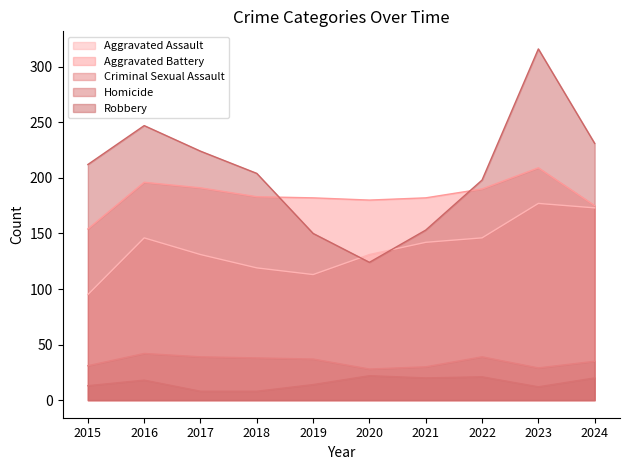

Reading right to left, what are all the values shown in this chart?

Aggravated Assault: 173	177	146	142	131	113	119	131	146	95
Aggravated Battery: 175	209	190	182	180	182	183	191	196	154
Criminal Sexual Assault: 35	29	39	30	28	37	38	39	42	31
Homicide: 20	12	21	20	22	14	8	8	18	13
Robbery: 231	316	198	153	124	150	204	224	247	212